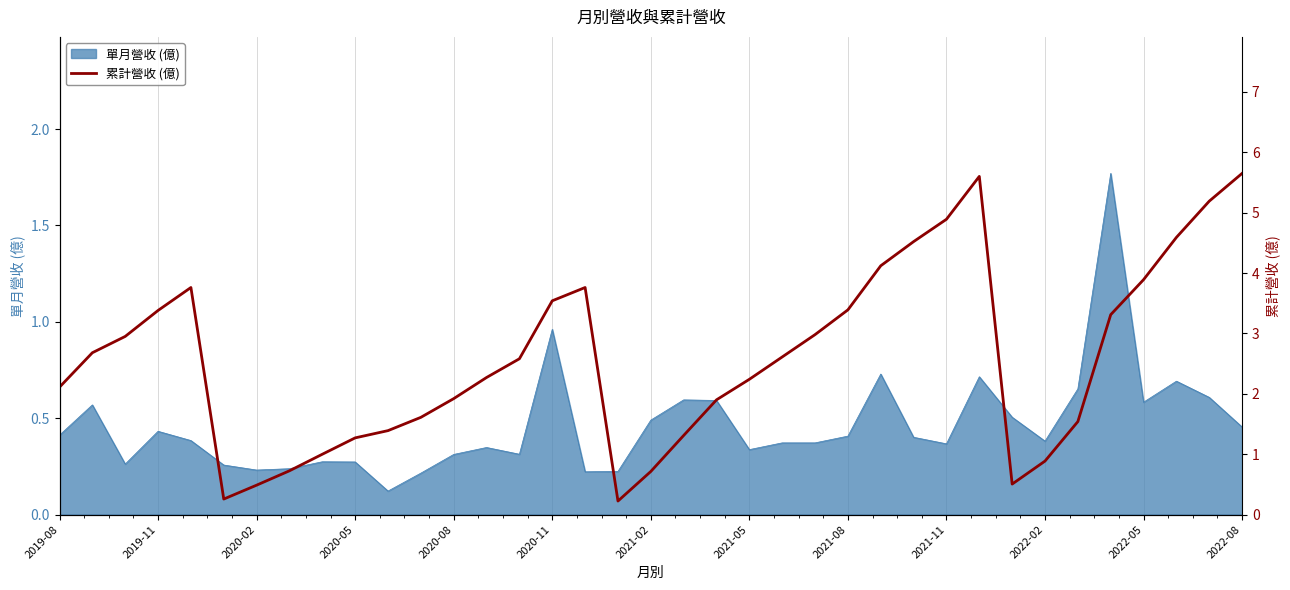

How many interior local valleys (lower than both neighbors) does the data have?

3